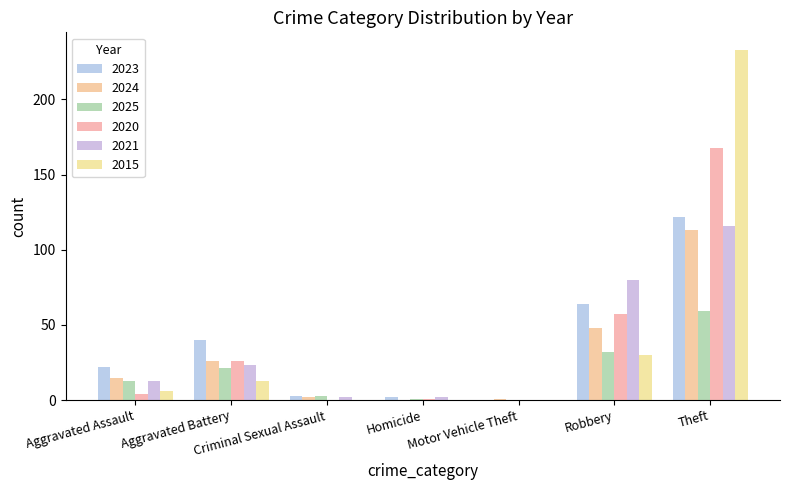

What is the maximum value for 2024?

113